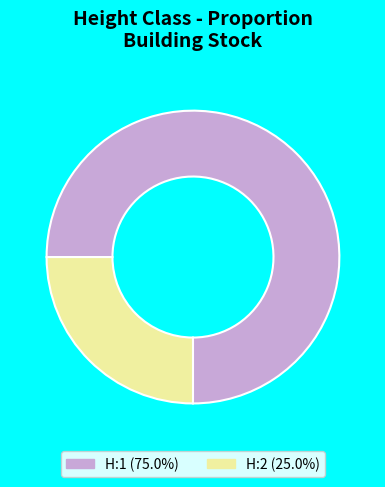

How many slices are in this pie chart?

2